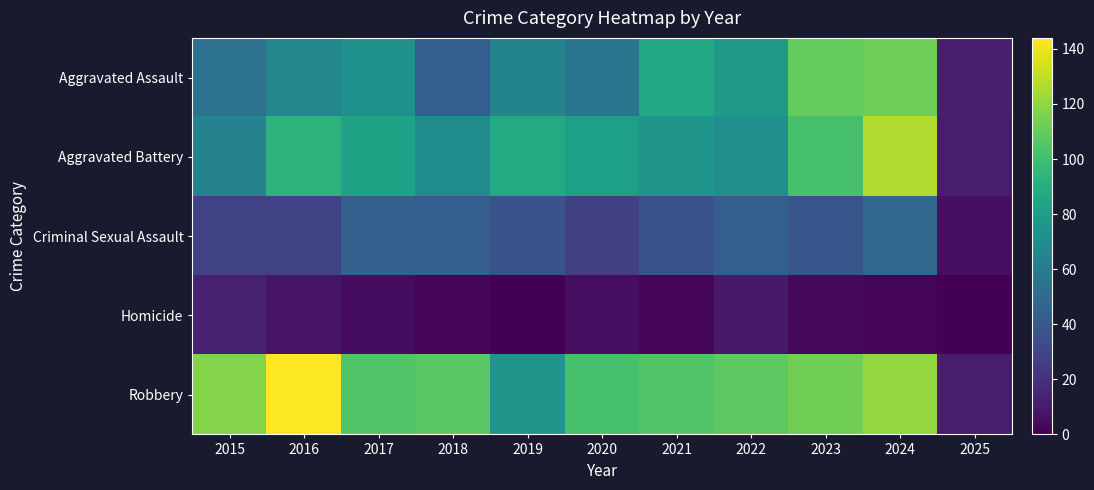

At which category does the chart reach its minimum across all series?

2019